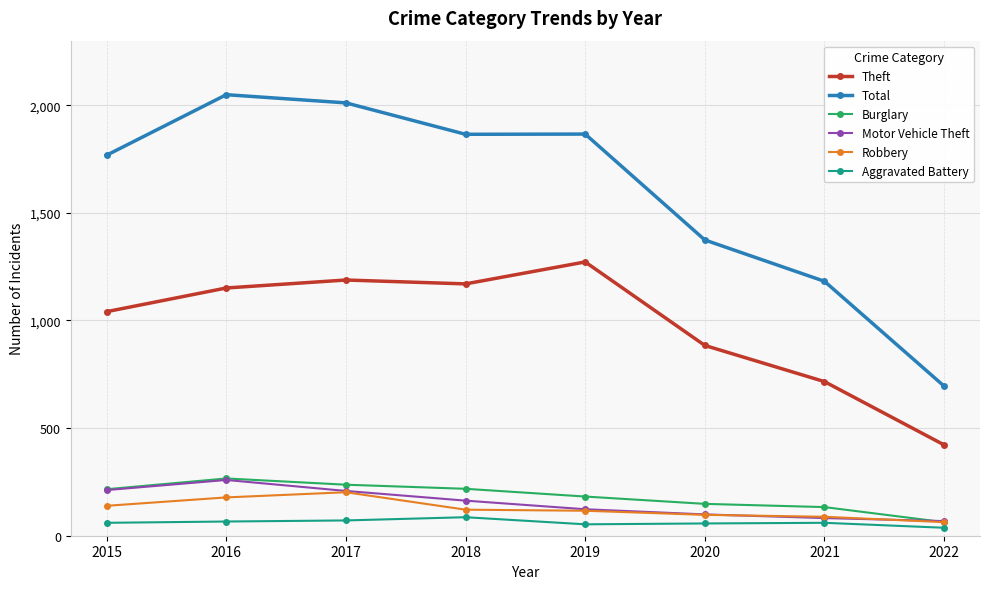

Does the chart have visible grid lines?

Yes